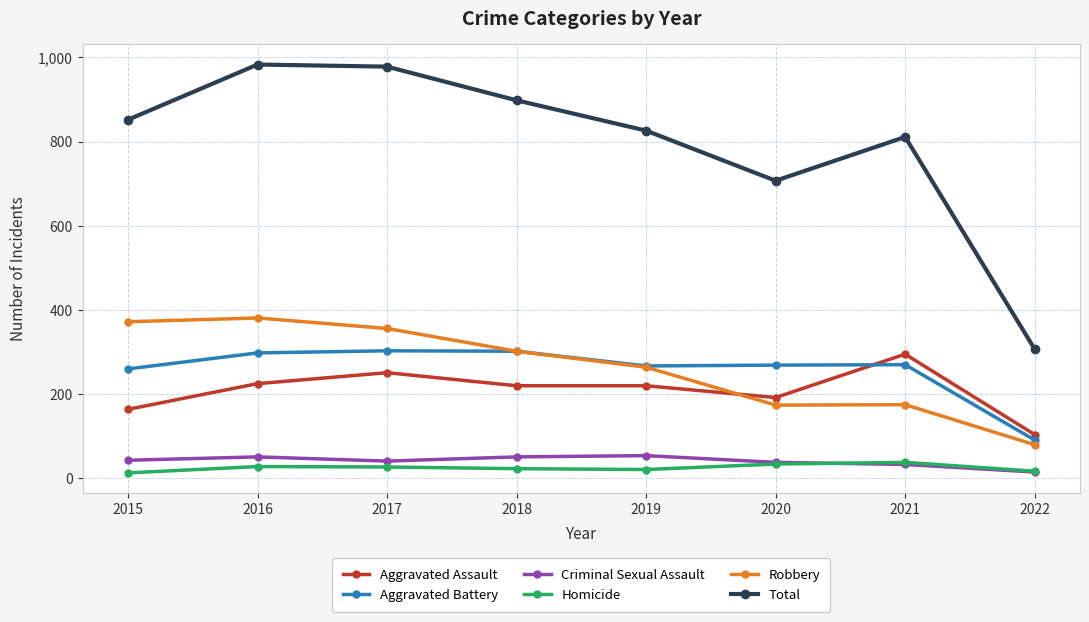

How many distinct data groups are displayed?

6